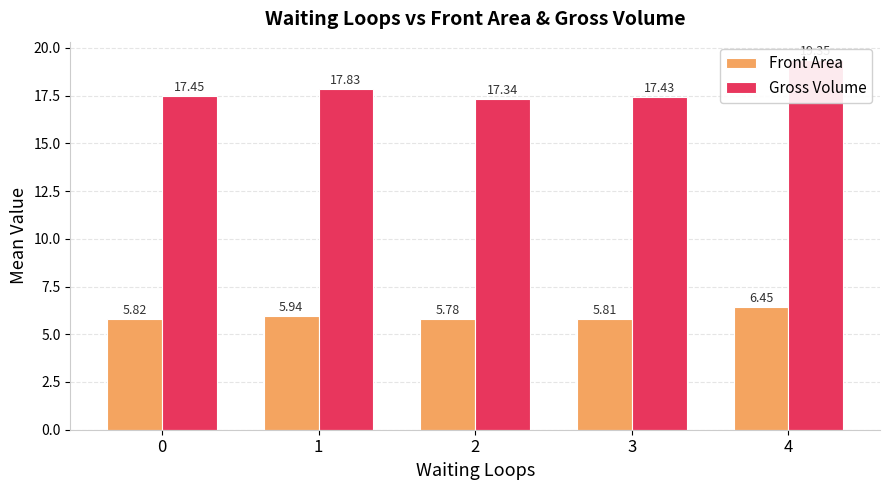

Which series changed the most between 0 and 3?

Gross Volume